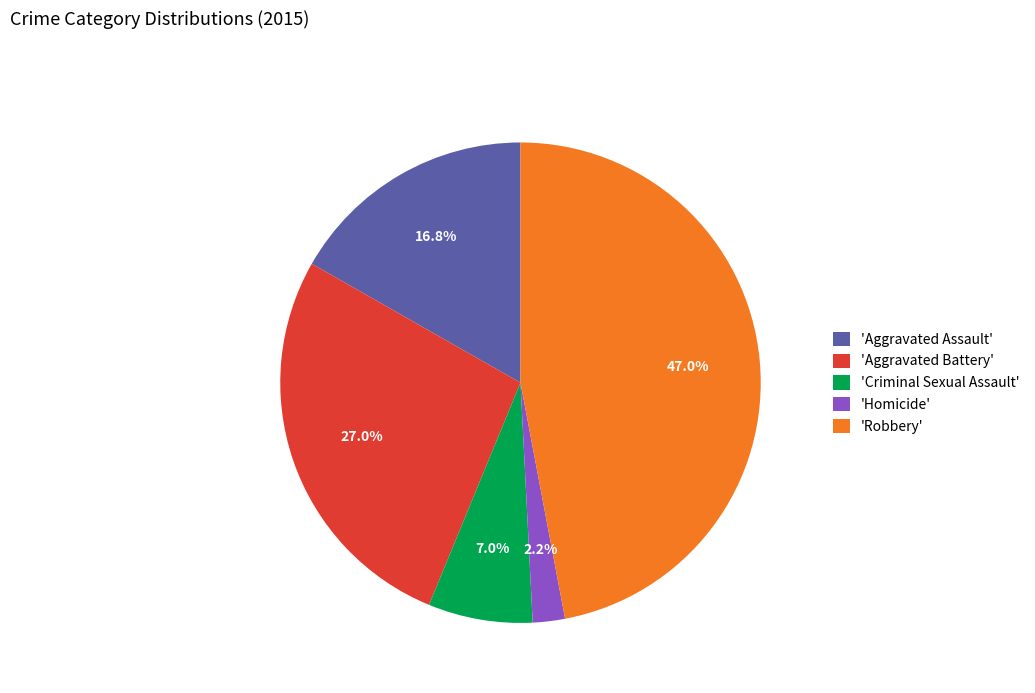

Is the sum of 'Aggravated Assault' and 'Homicide' greater than half?

No